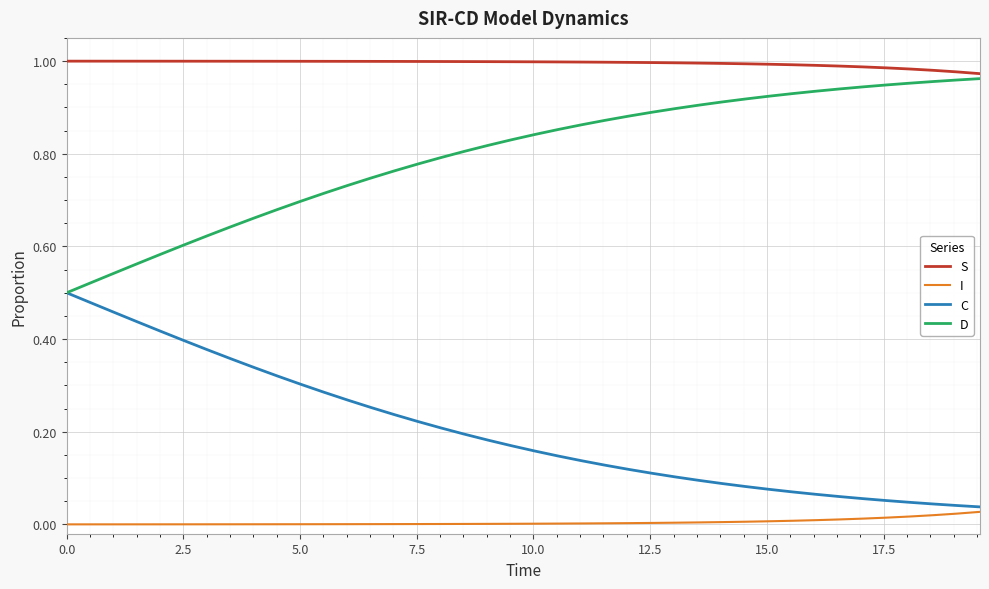

True or false: C and S cross at least once.

False